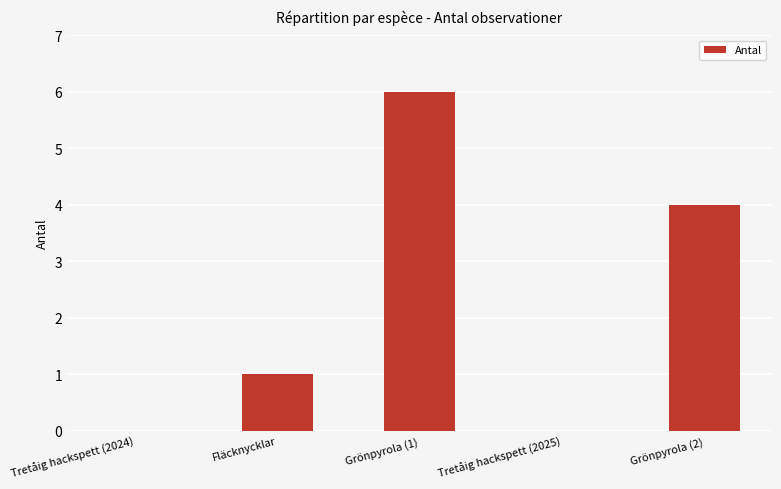

What is the greatest value displayed?

6